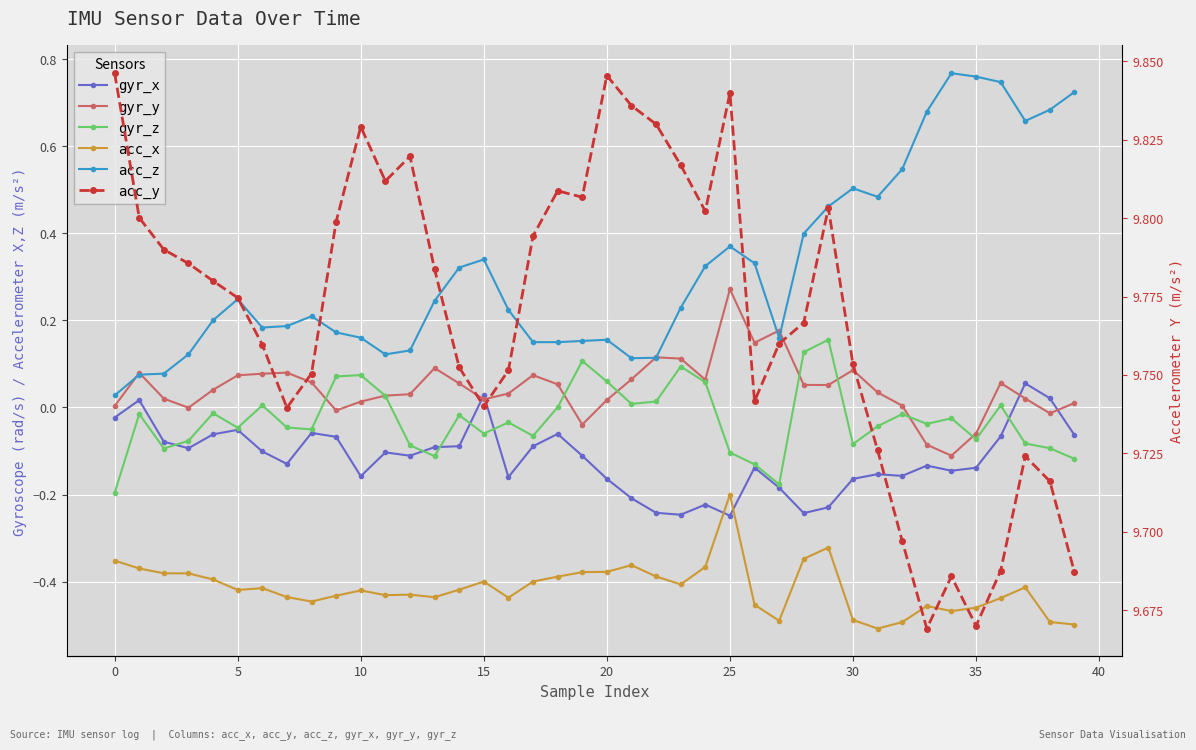

At which category does the chart reach its minimum across all series?

31